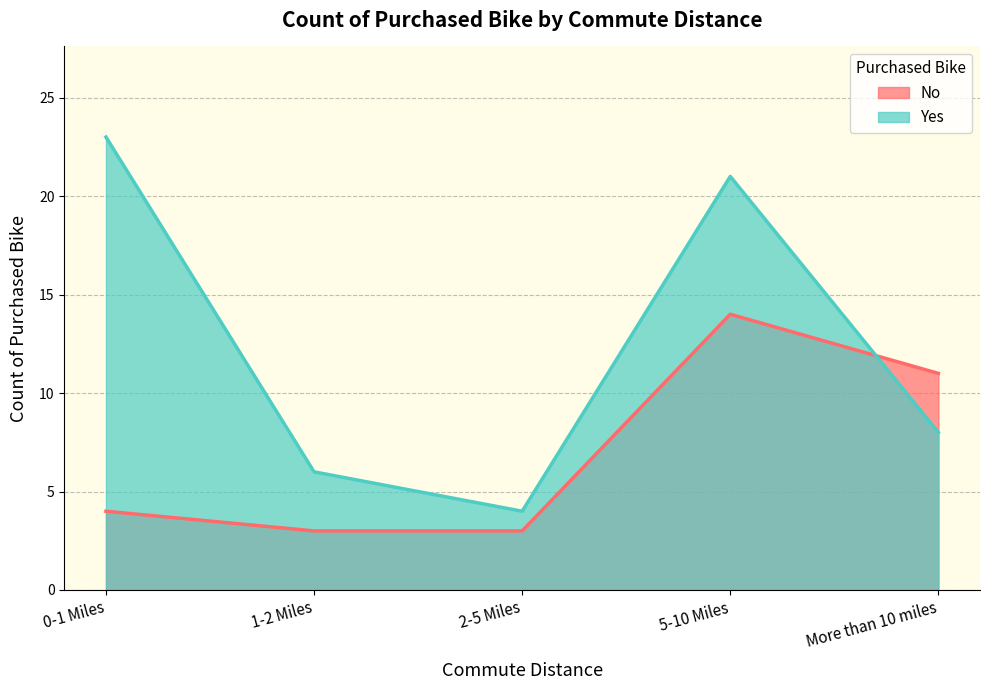

What is the label of the 2nd point from the right?

5-10 Miles